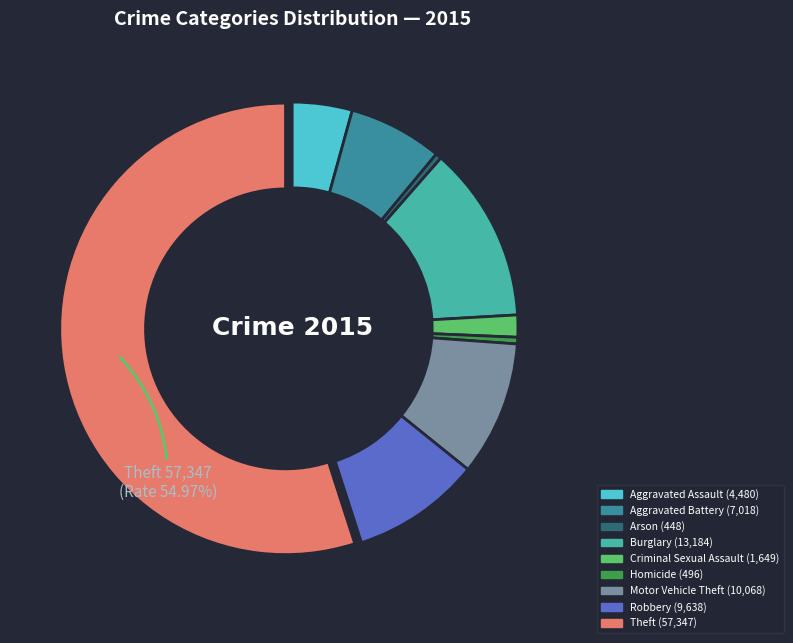

Is there a majority slice in this chart?

Yes